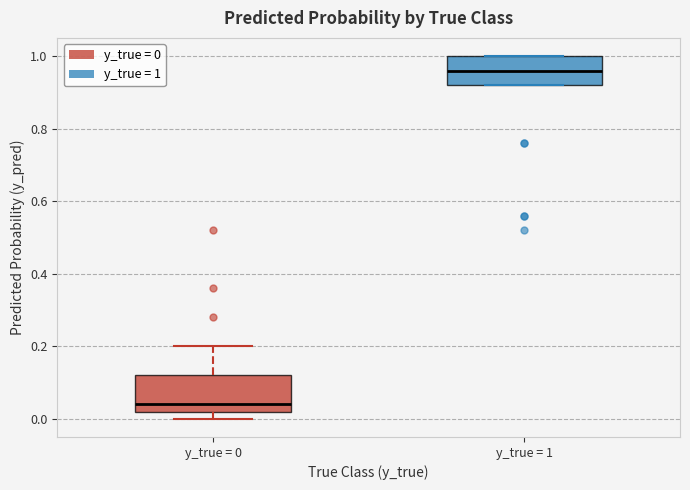

Reading left to right, read every box against the y-axis: the position of its median line, the range the box covers, and the ends of its whiskers. The values are not printed on the chart, so give them approximately, as read against the axis.

y_true = 0: median 0.04, box 0.02 to 0.12, whiskers 0.00 to 0.20
y_true = 1: median 0.96, box 0.92 to 1.00, whiskers 0.92 to 1.00